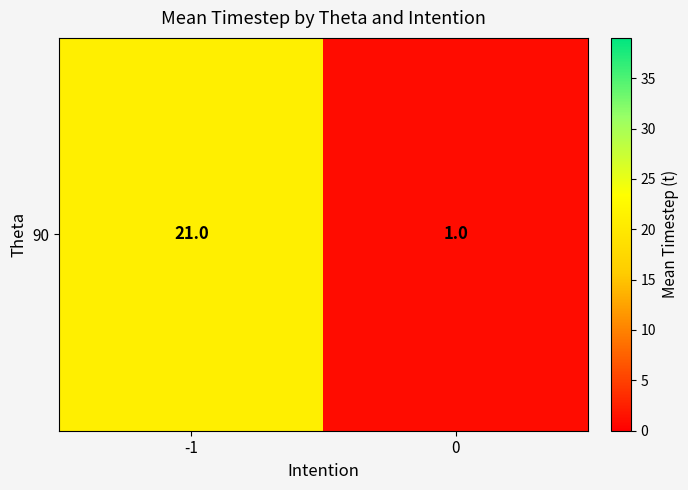

Reading right to left, transcribe all the data shown in this chart.

1	21